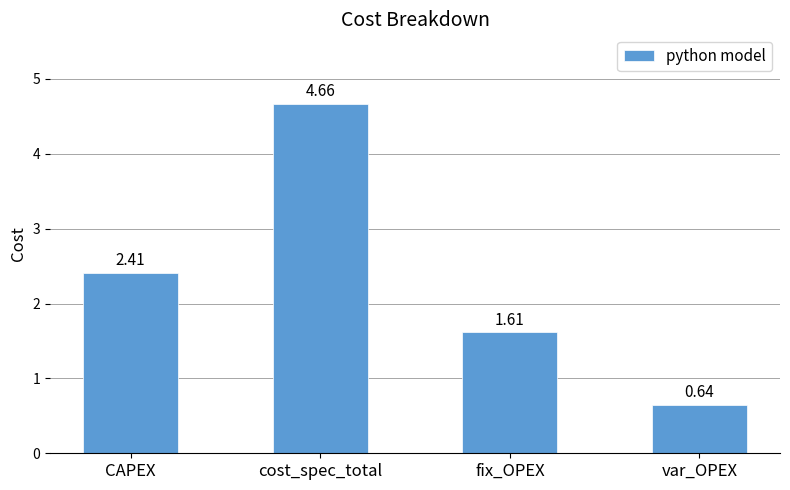

Are the bars grouped side by side (vs. stacked)?

No